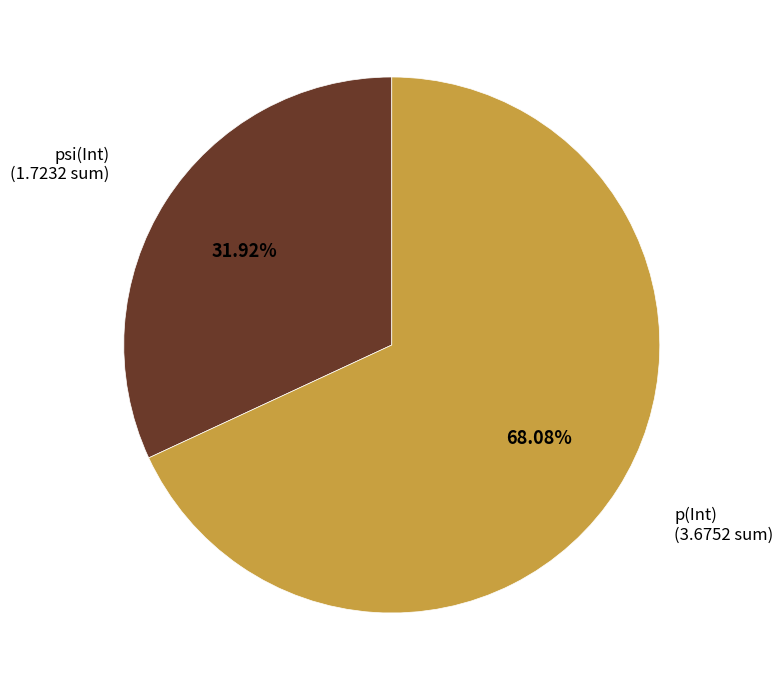

Is there any slice that represents more than half of the pie?

Yes